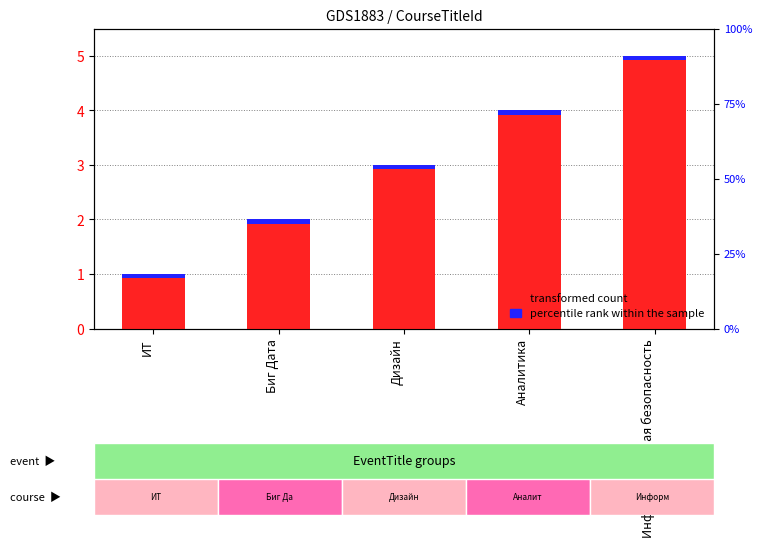

What is the value of the 2nd bar from the left?

2